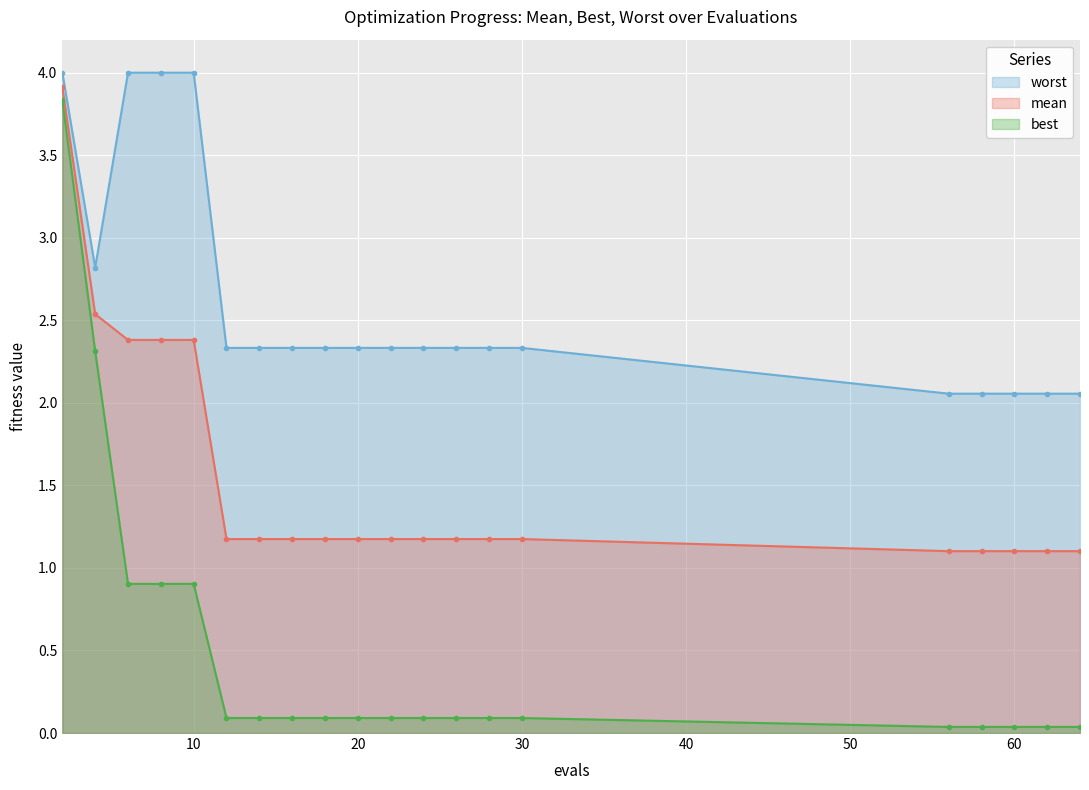

What is the total value across all series at 20?

3.6